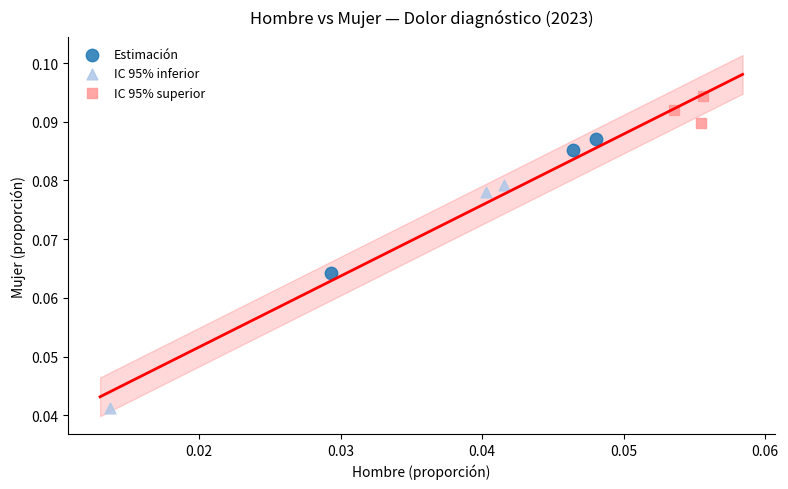

What are all the series names shown in the legend?

Estimación, IC 95% inferior, IC 95% superior